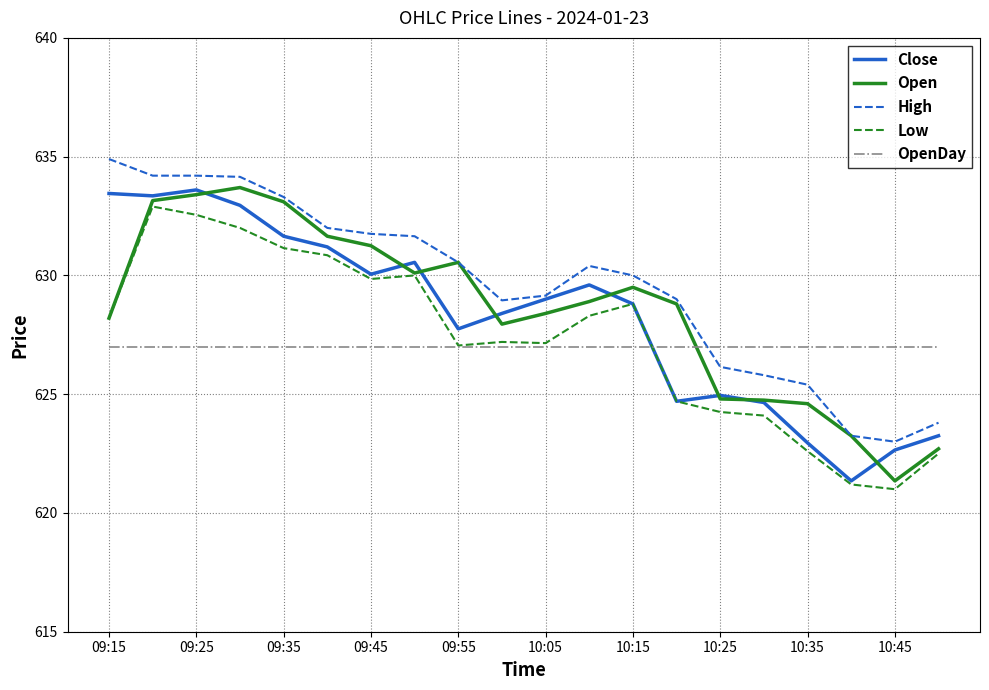

True or false: High and Low cross at least once.

False